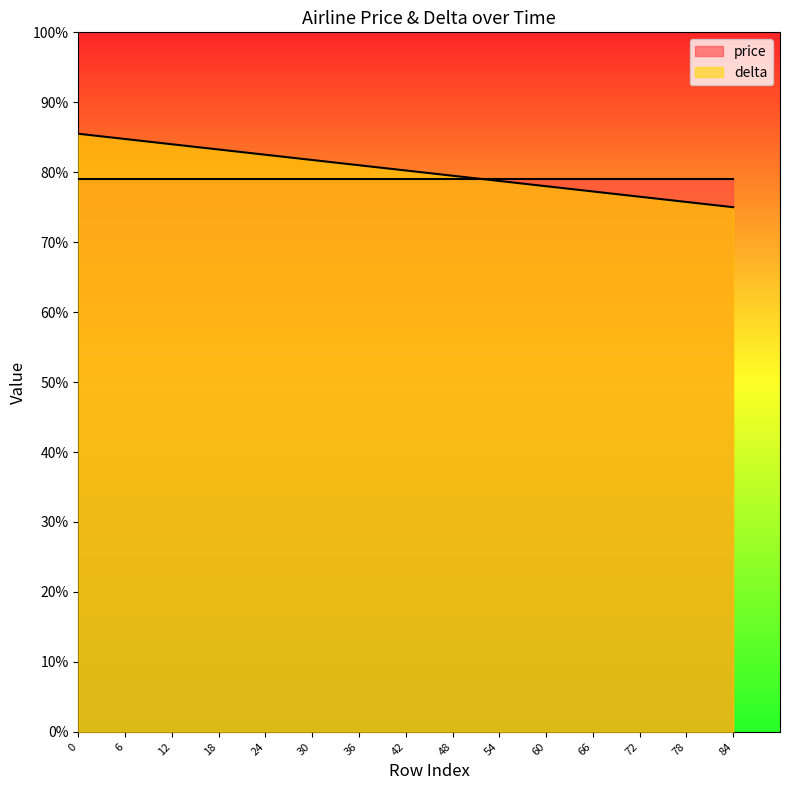

What is the difference between the second highest and minimum values?

9.8